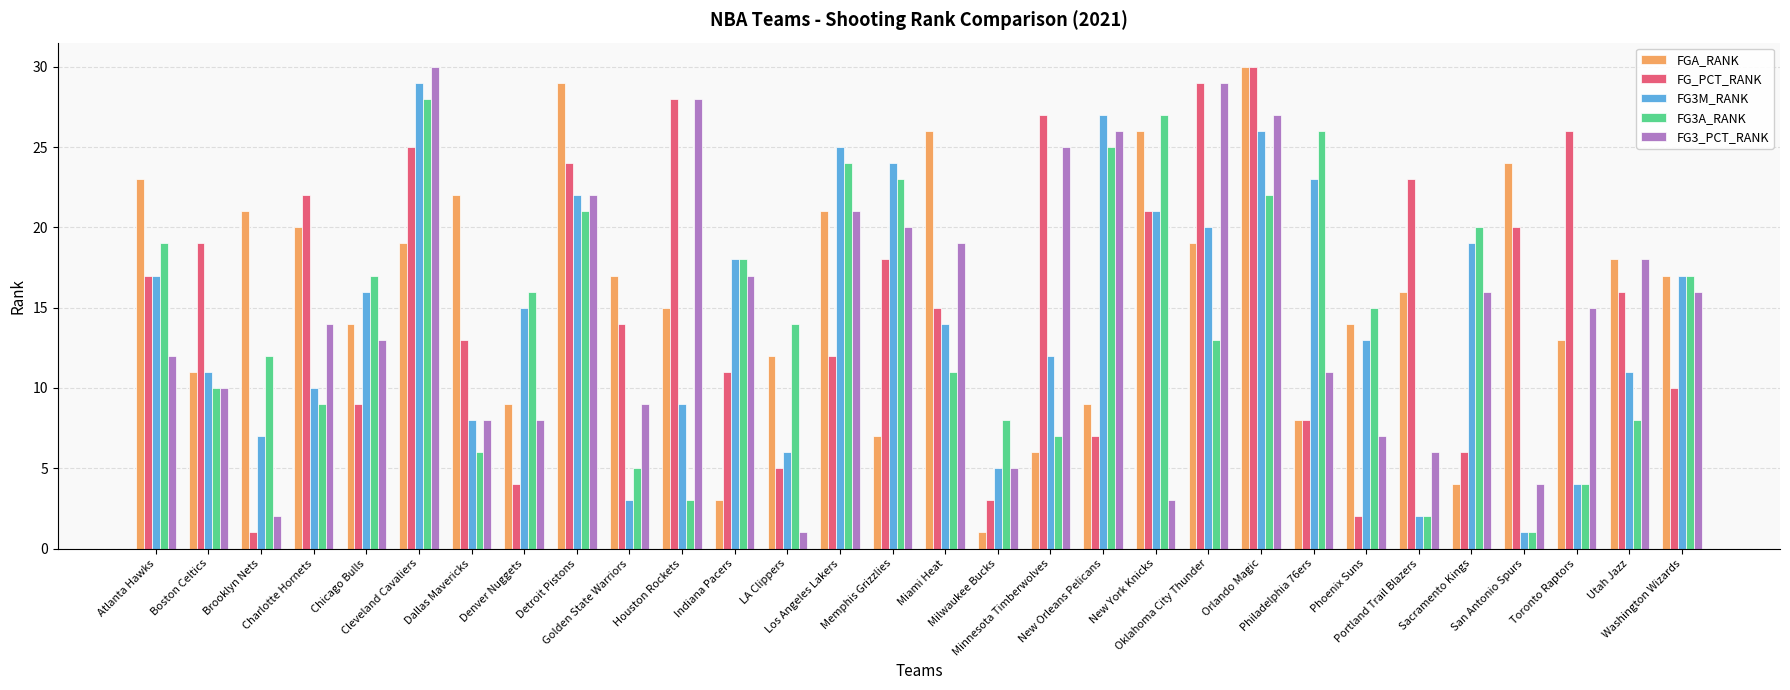

What is the highest value of the FGA_RANK series?

30